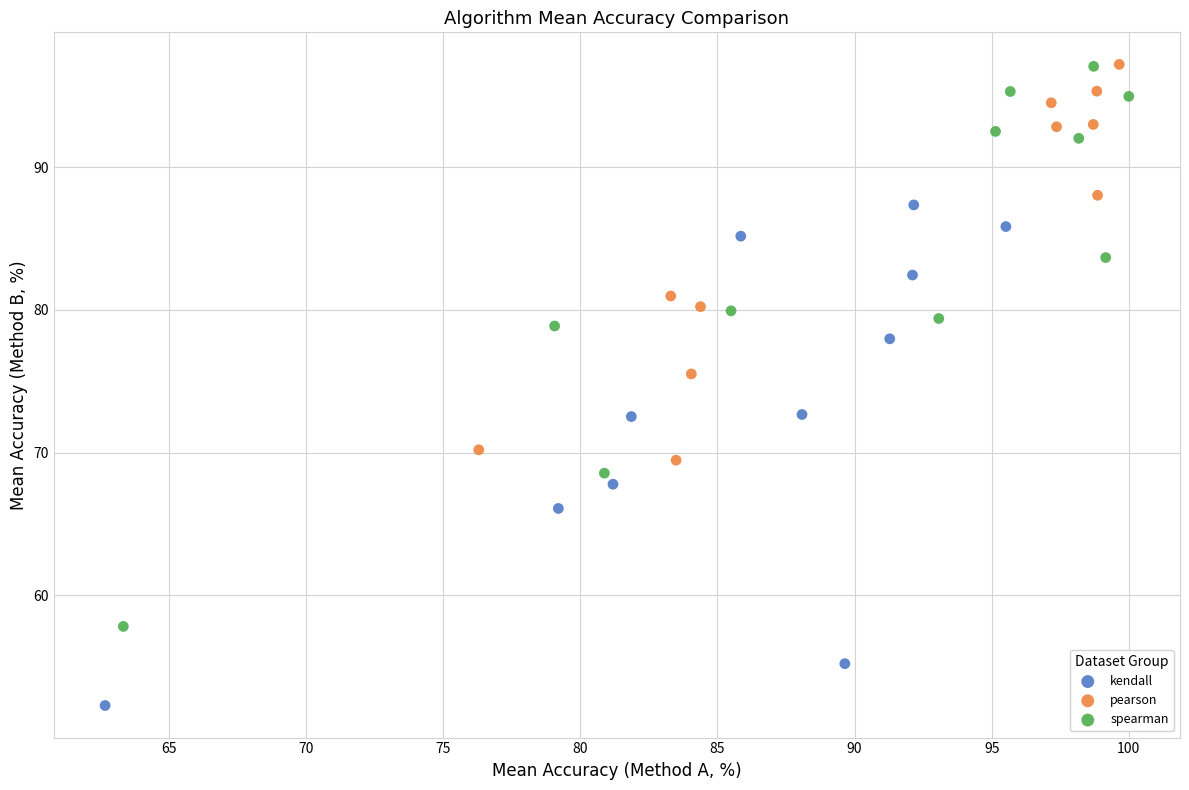

Which series reaches the minimum Y coordinate?

kendall